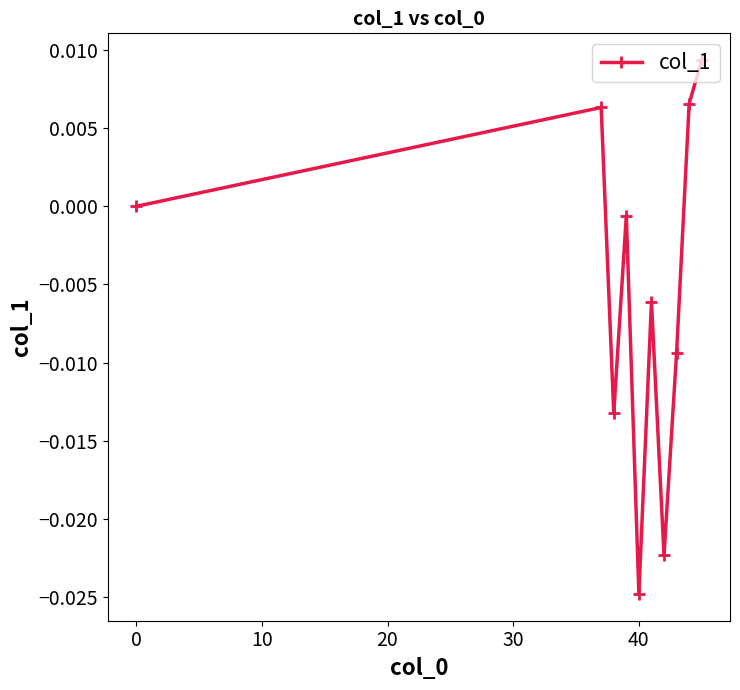

How many points are higher than both their immediate neighbors (excluding endpoints)?

3